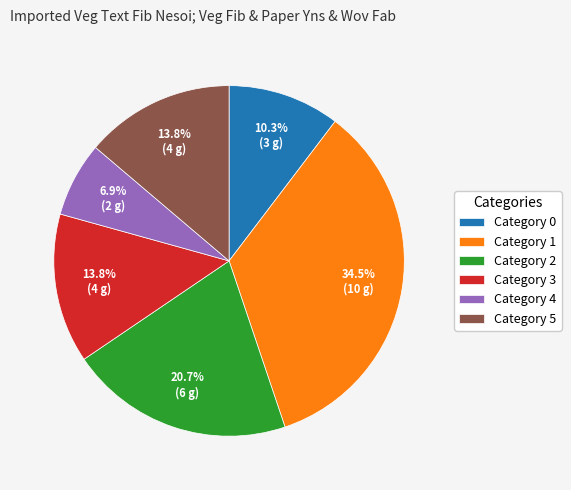

Does Category 5 represent more than half of the total?

No